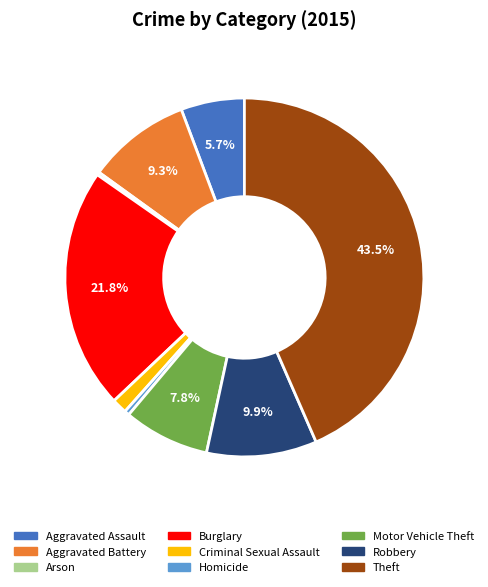

To the nearest percent, what is the average slice percentage?

11%